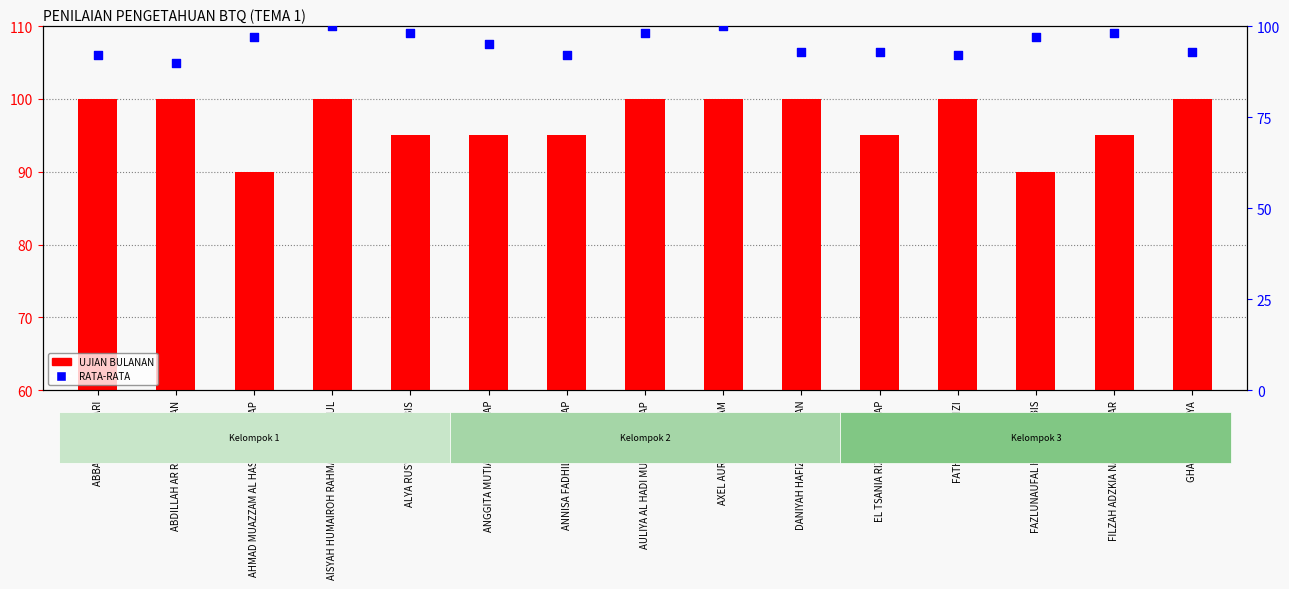

What is the total value across all series at AXEL AURELLIO AZZAM?

200